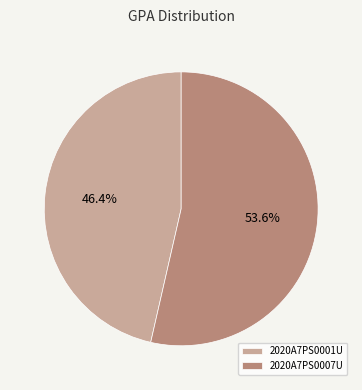

How much of the chart is everything except 2020A7PS0007U?

46.4%